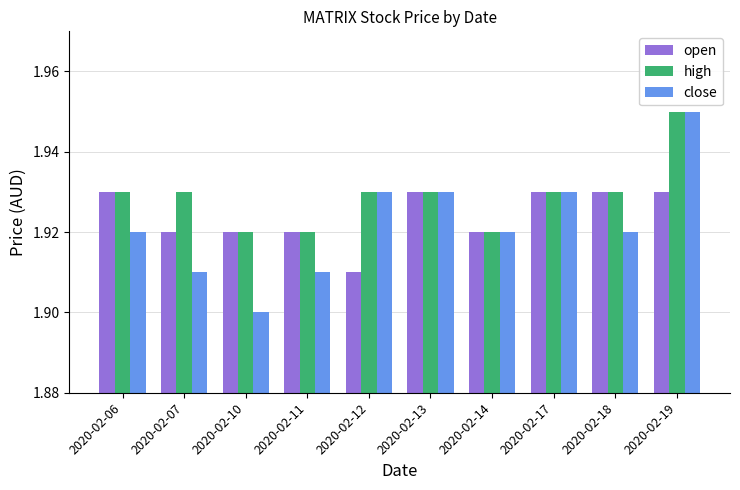

Where is close nearest to the value 1?

2020-02-10